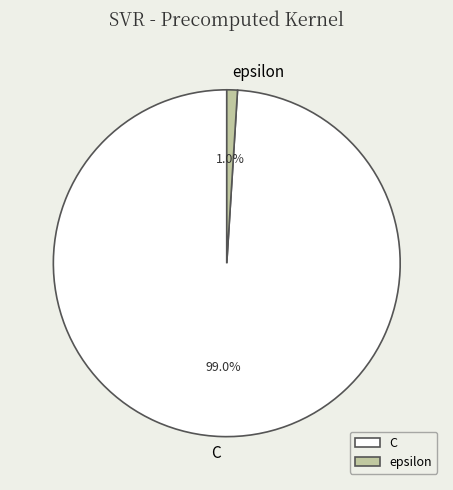

How much of the chart is everything except C?

1.0%